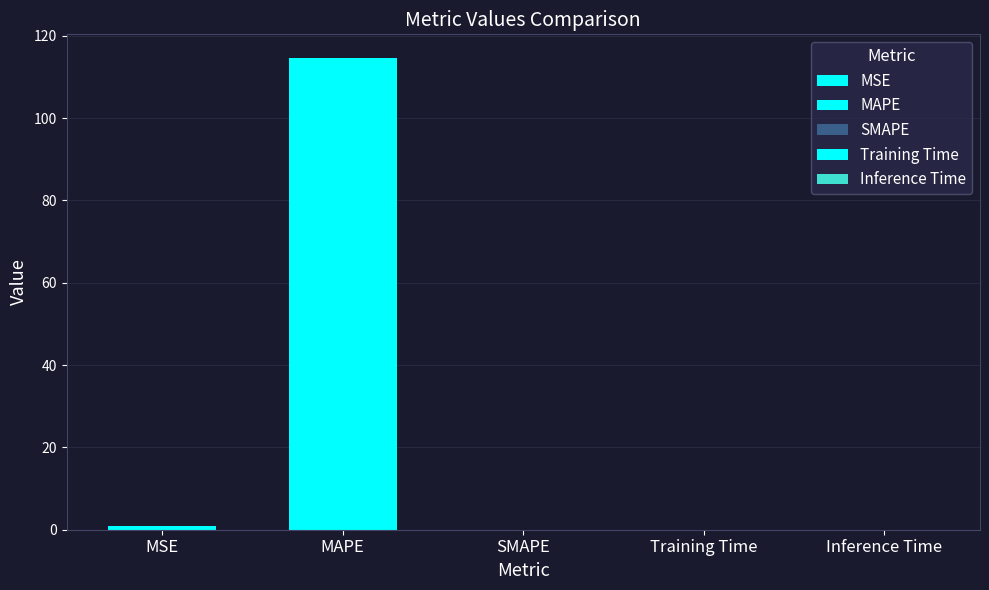

Count the number of values greater than 0.

4